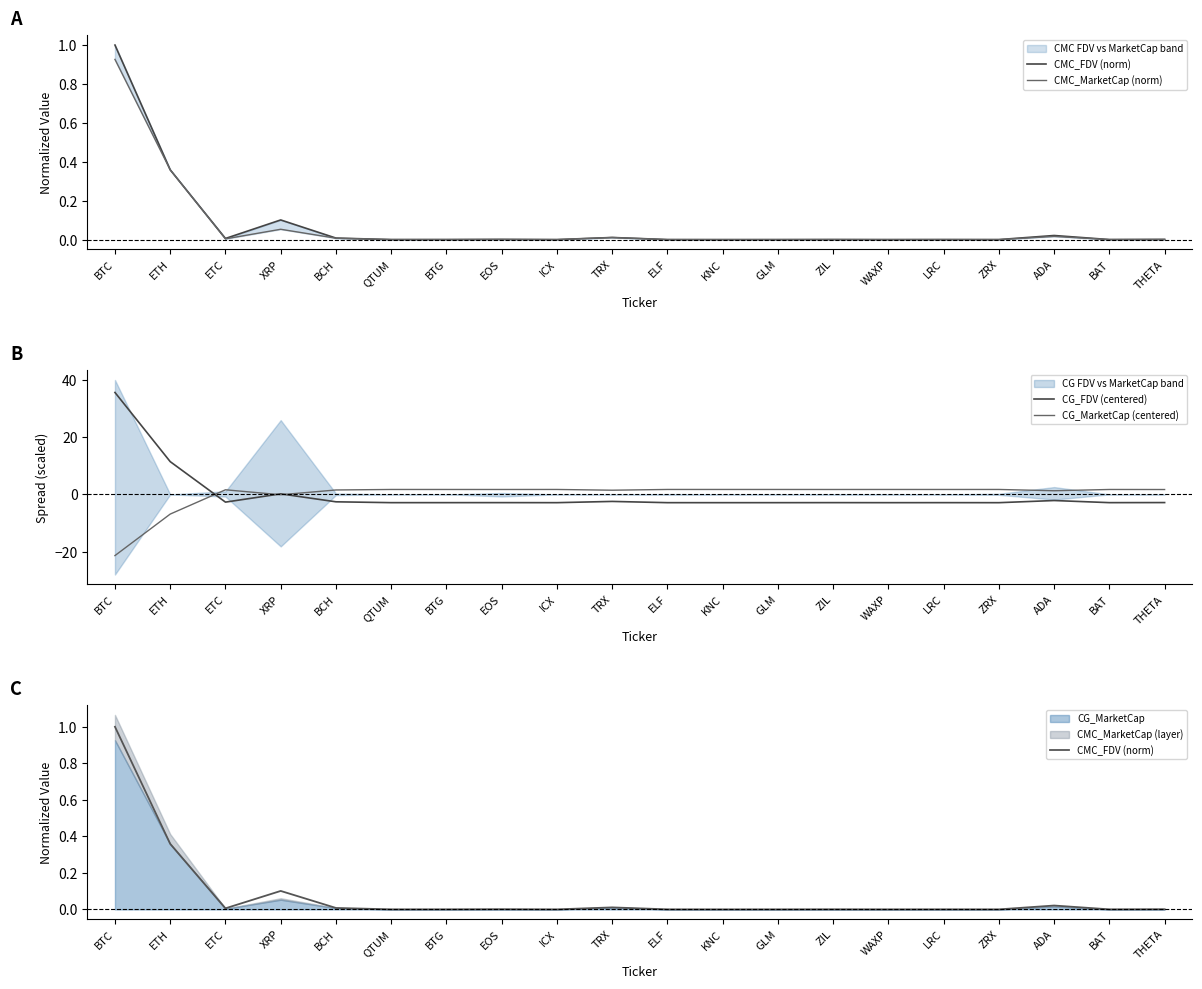

Rank the series at LRC from highest to lowest value.

CG_MarketCap (centered), CMC_FDV (norm), CMC_MarketCap (norm), CG_FDV (centered)